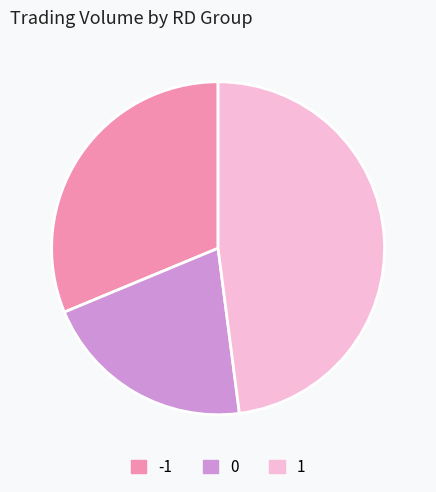

What is the smallest slice in the pie chart?

0